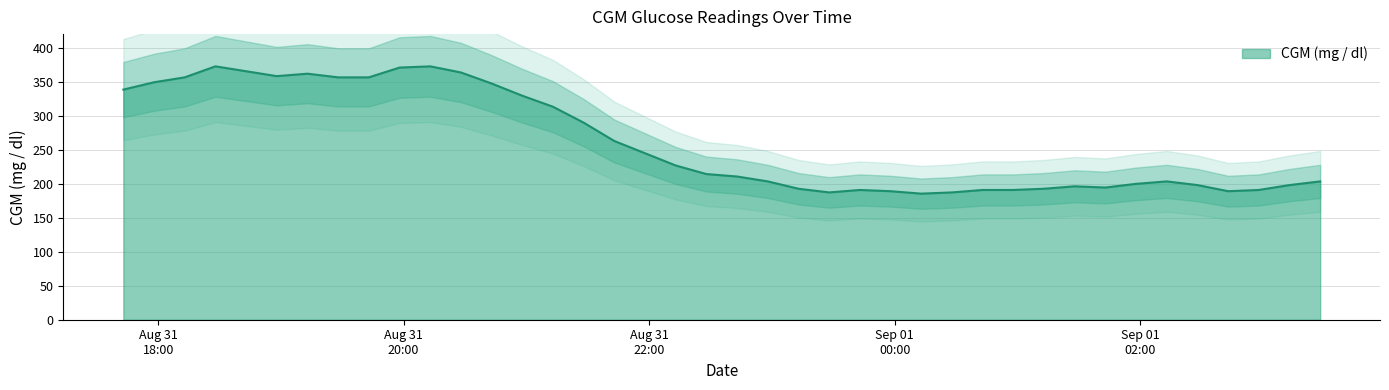

Does the chart have visible grid lines?

Yes